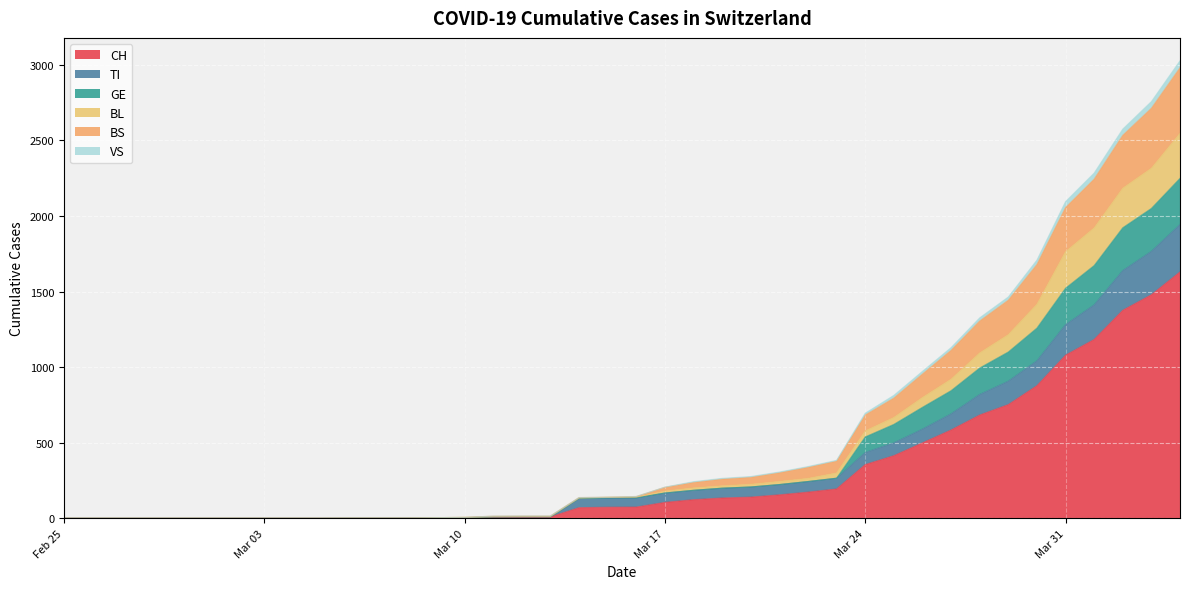

What is the highest value of the CH series?

1630